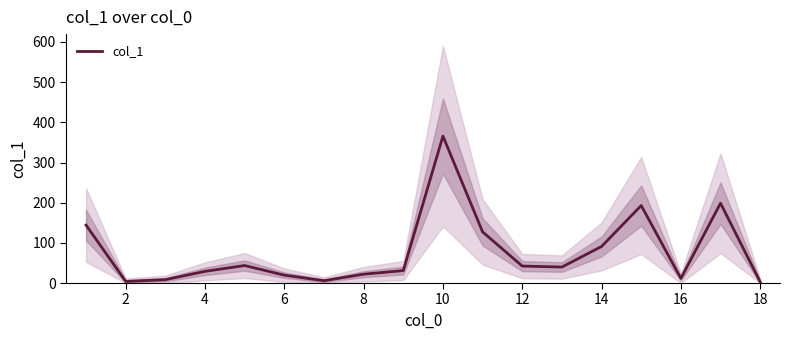

Reading left to right, extract all data points from this chart.

144.2	4.0	8.4	29.1	43.5	19.6	5.8	22.0	31.0	365.7	127.3	42.2	39.8	91.0	192.9	11.5	198.7	2.8